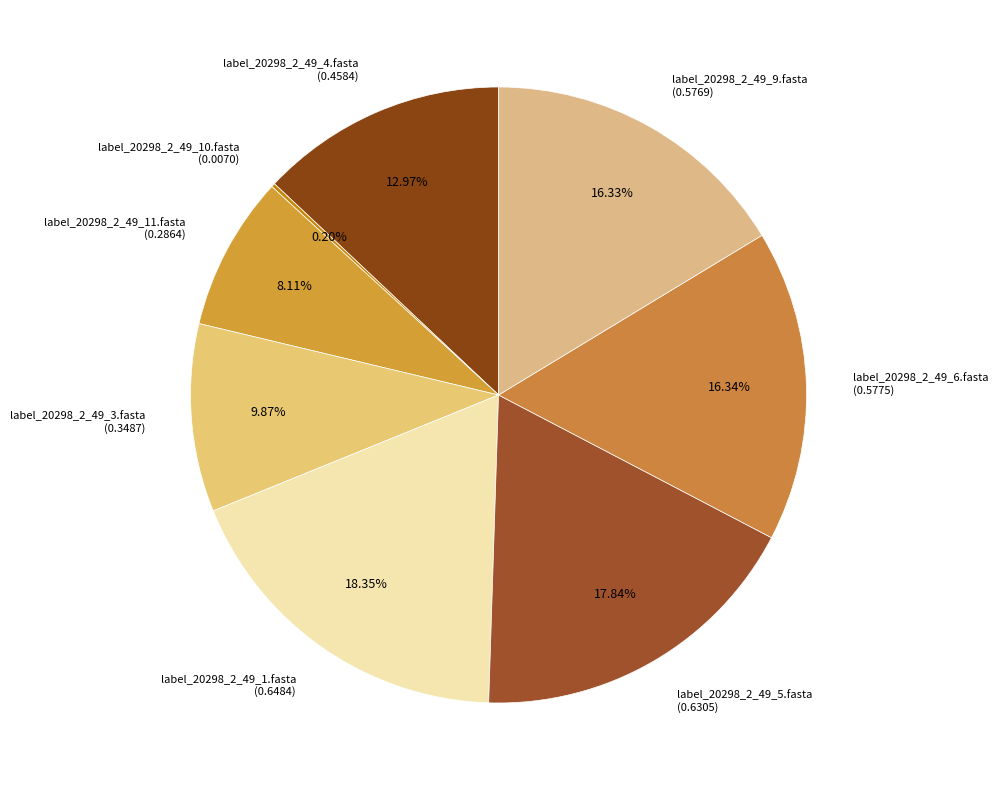

To the nearest percent, what is the difference between the label_20298_2_49_1.fasta and label_20298_2_49_6.fasta slice percentages?

2%